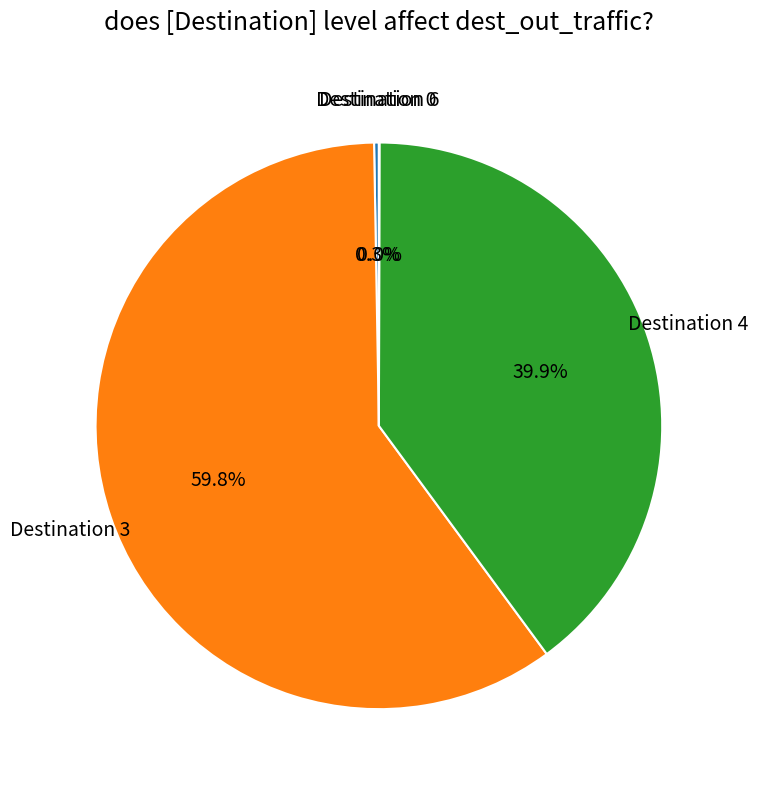

Is there any slice that represents more than half of the pie?

Yes